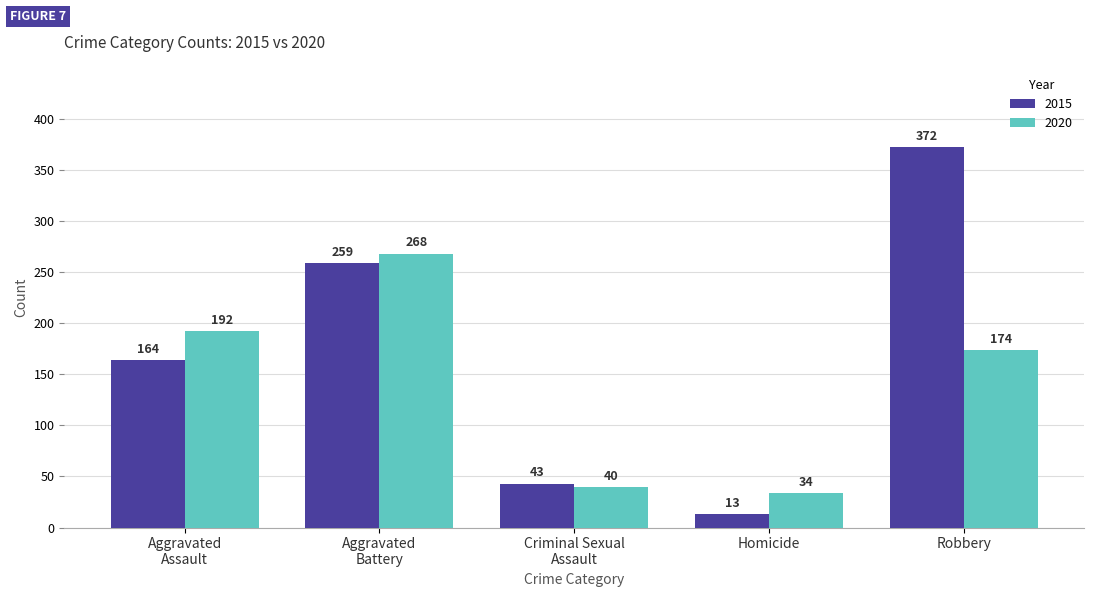

Which label corresponds to the smallest value in the chart?

Homicide